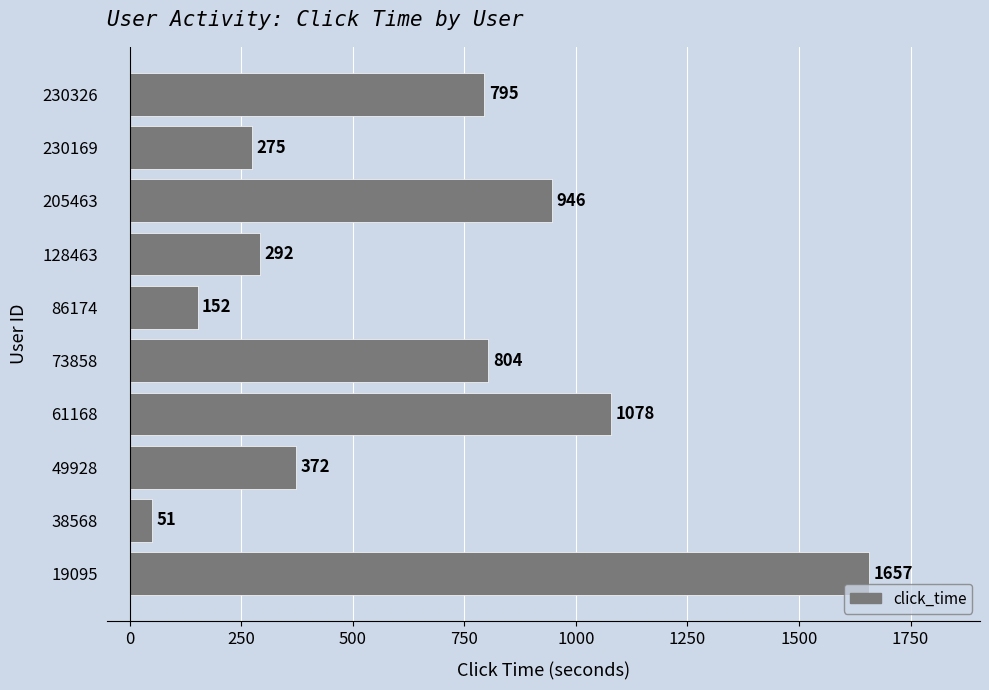

At which label is the value closest to 854?

73858